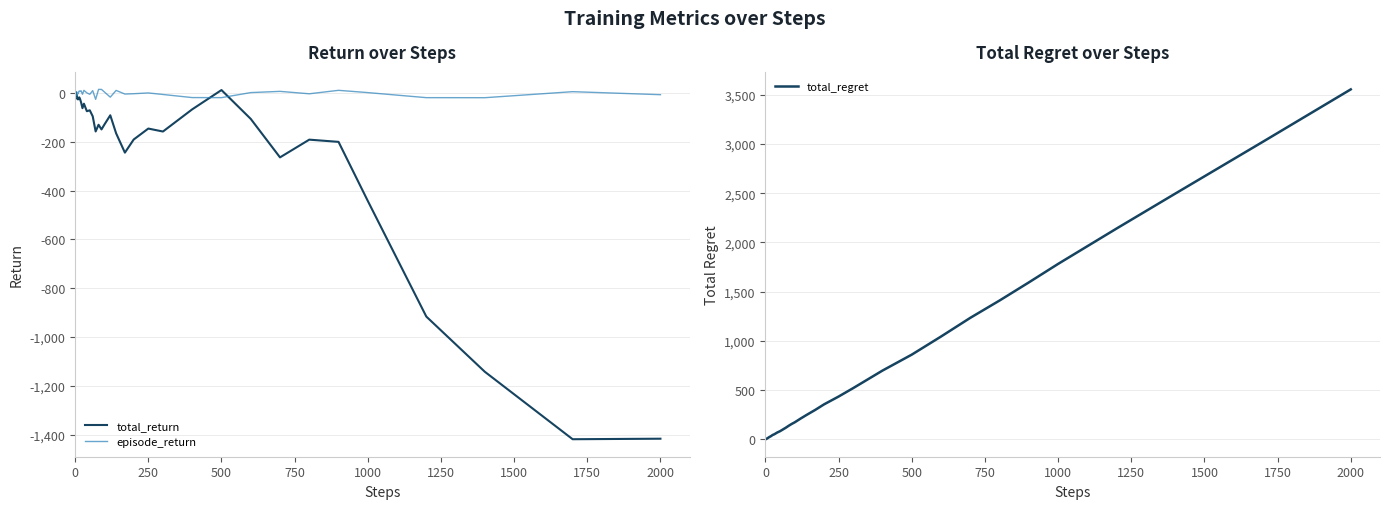

What is the difference between the maximum and minimum values in the total_return series?

1429.9